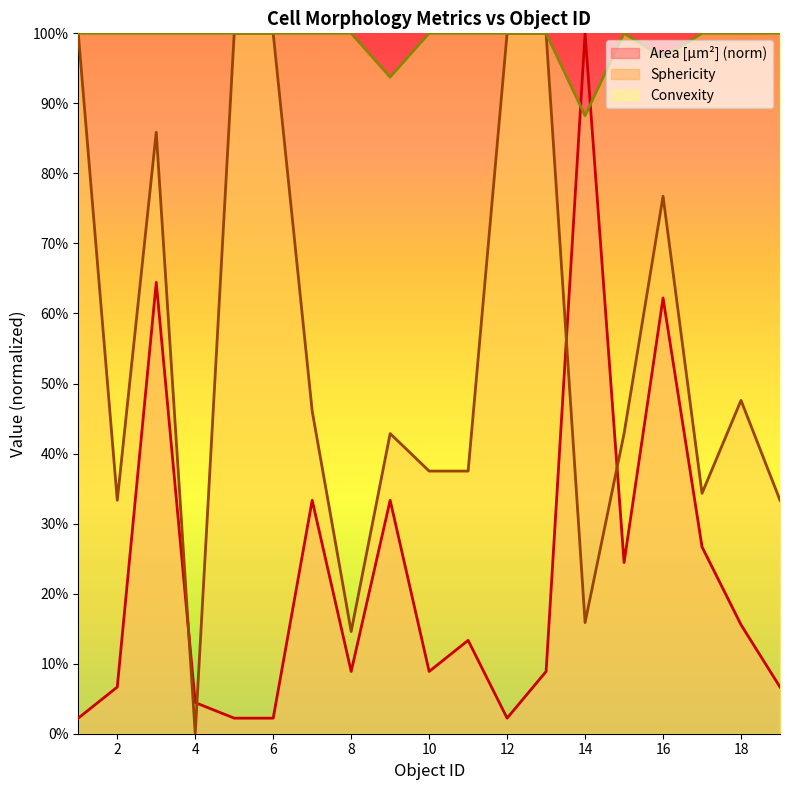

Which series has the widest spread of values?

Sphericity